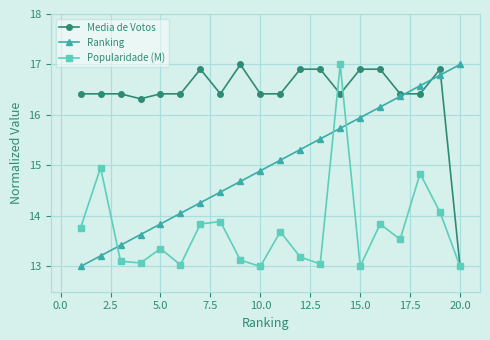

Rank the series by their average value, from highest to lowest.

Media de Votos, Ranking, Popularidade (M)